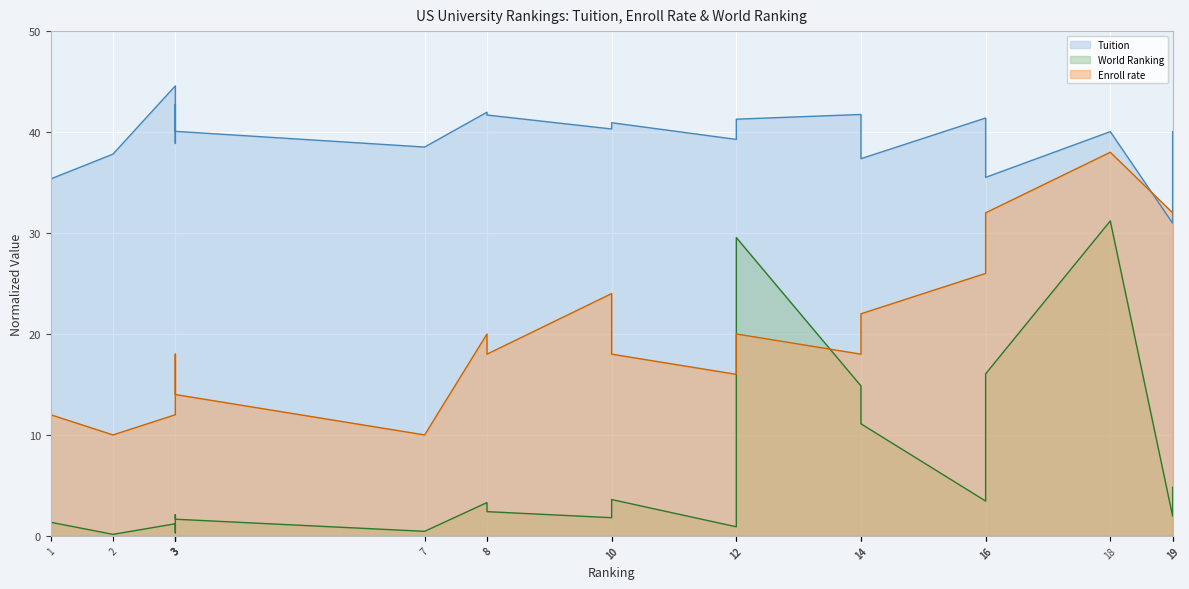

Is it true that Tuition equals 13.0 at 7?

False